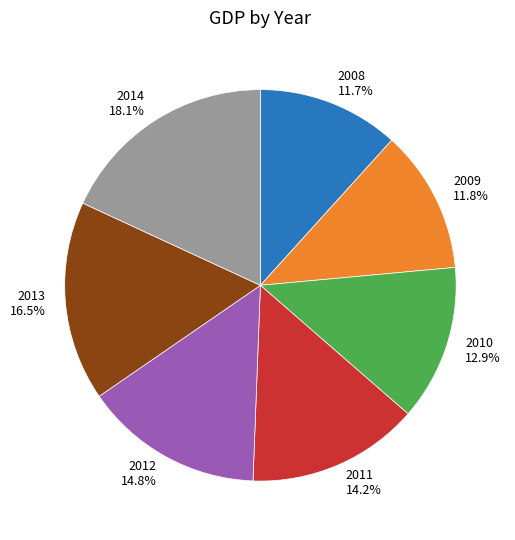

Between 2008 11.7% and 2013 16.5%, which is larger?

2013 16.5%